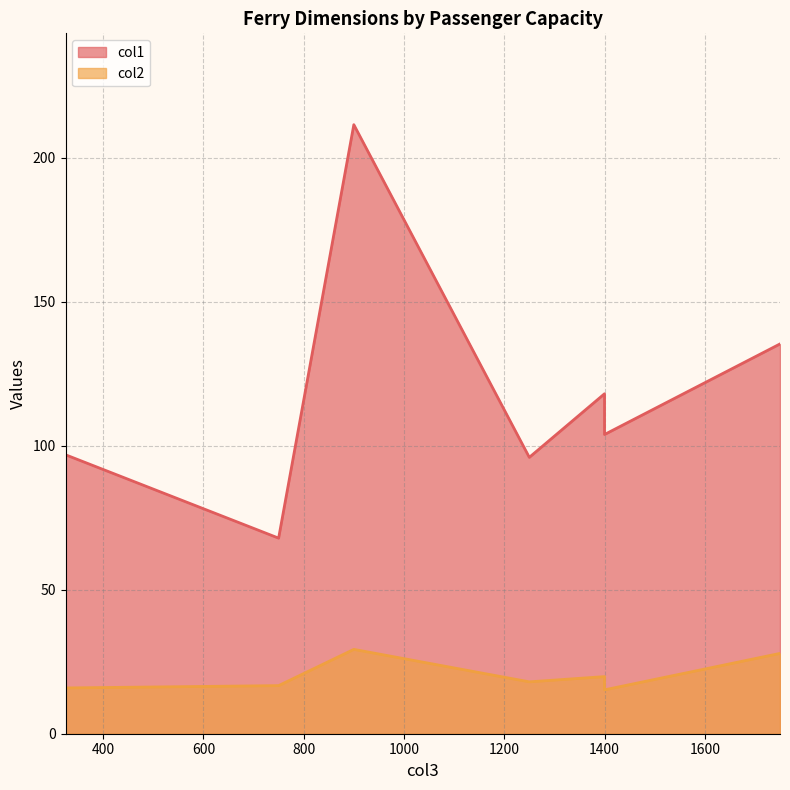

Which series has the largest total across all categories?

col1